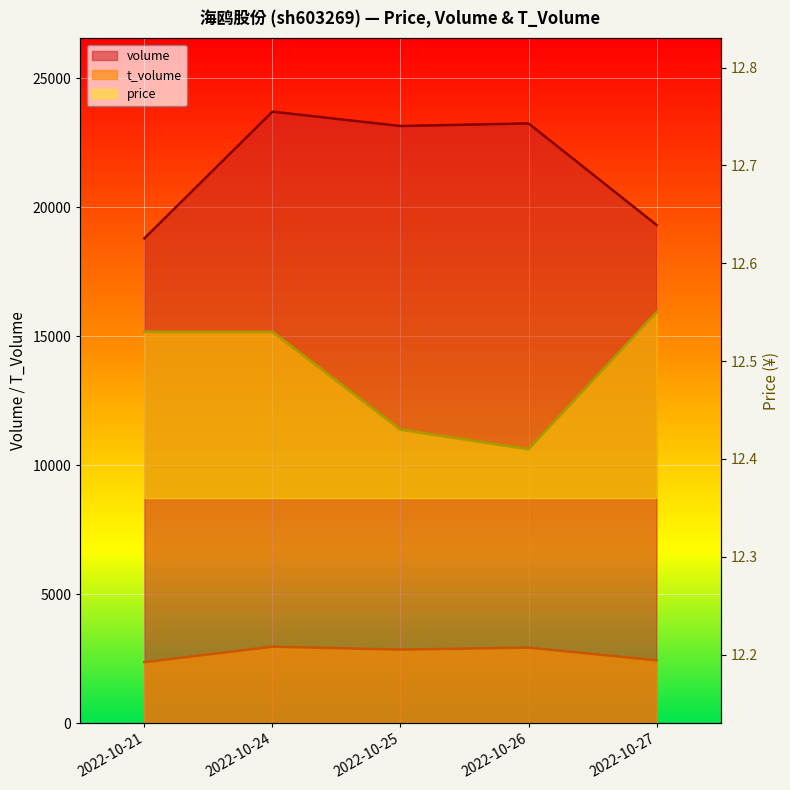

True or false: volume and price intersect in this chart.

False